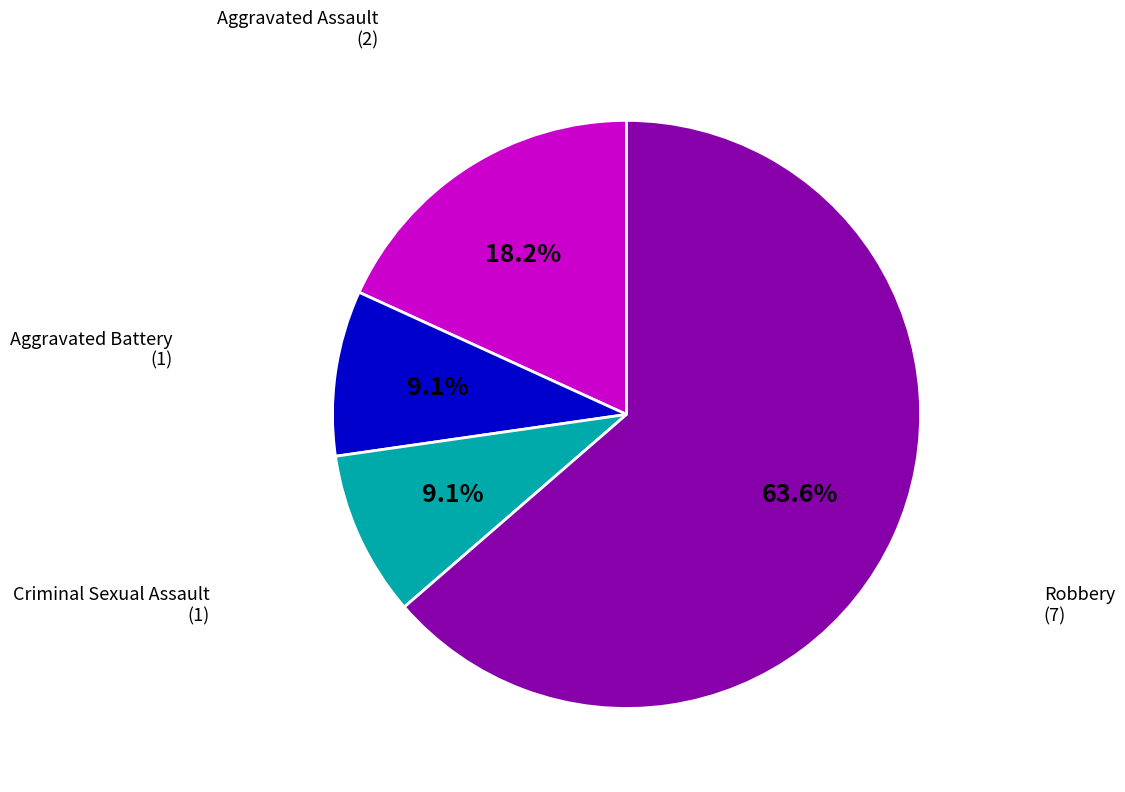

Is there a majority slice in this chart?

Yes